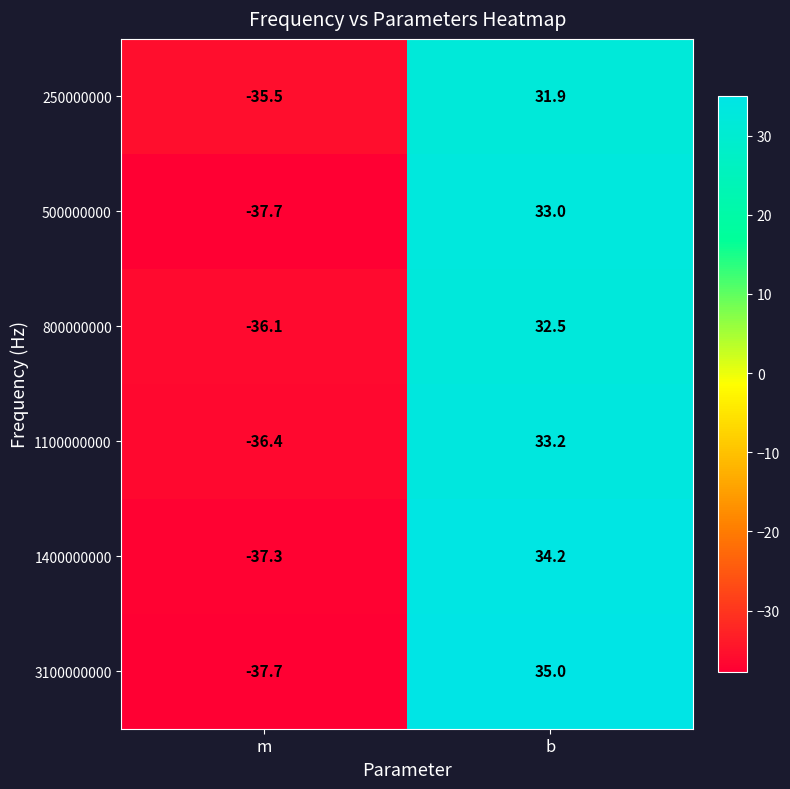

Which series has the largest total across all categories?

3100000000